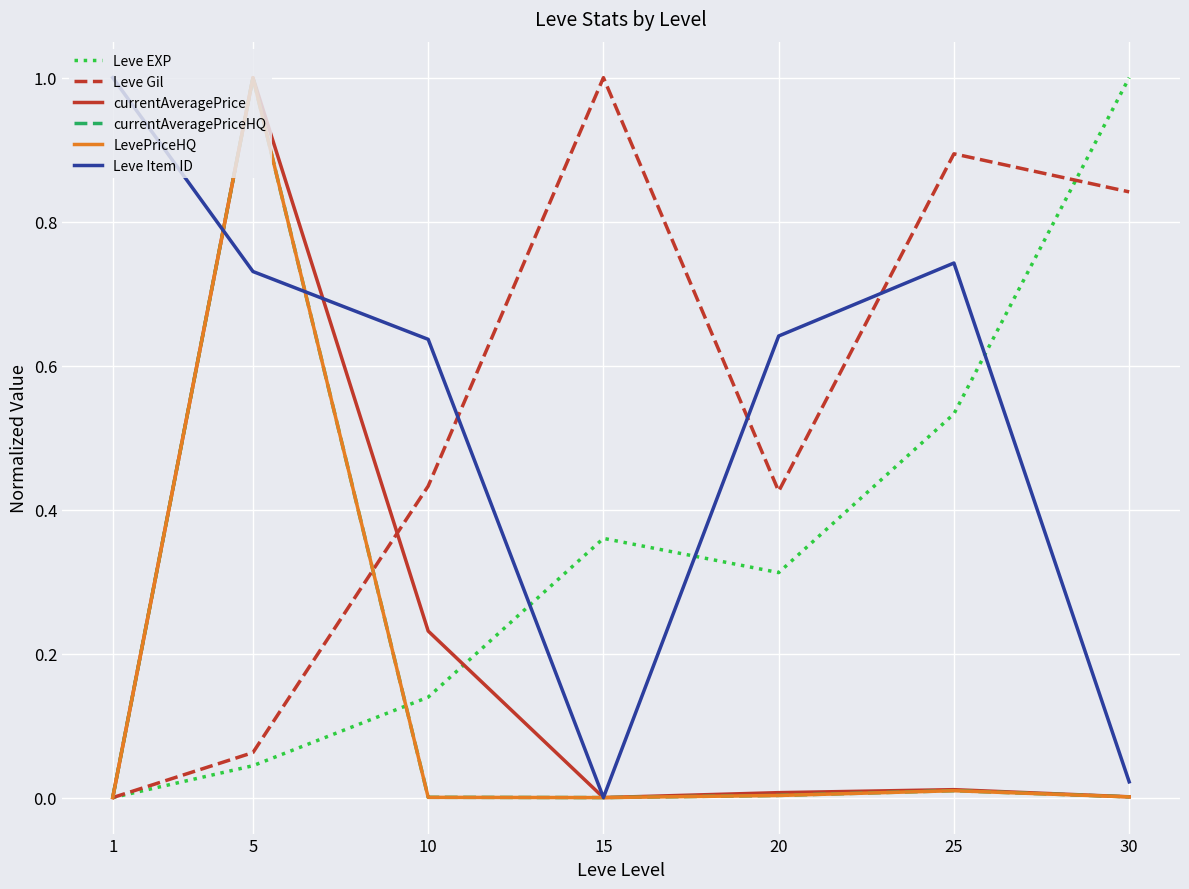

What is the highest value of the Leve Item ID series?

1.0